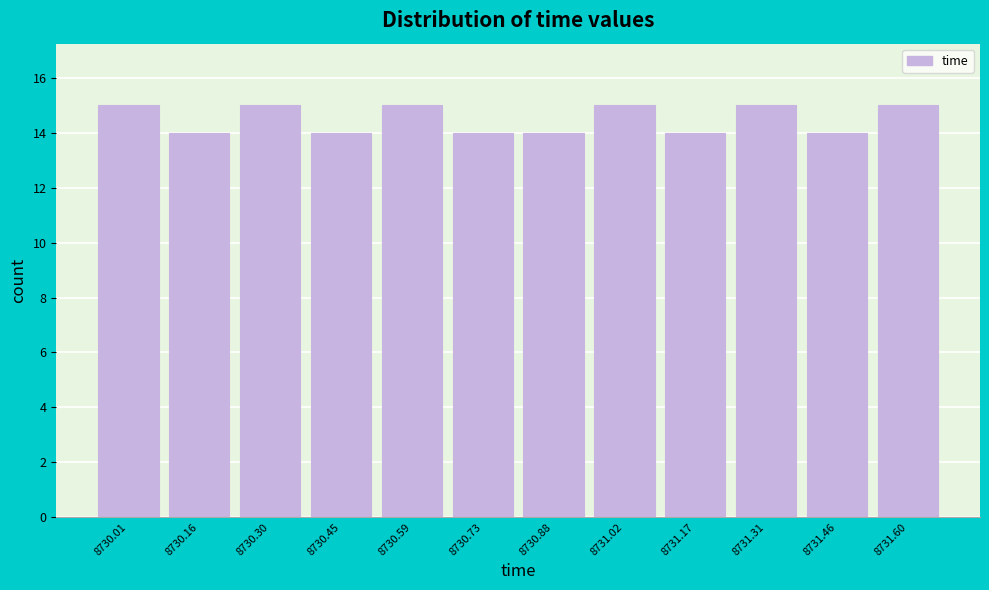

Reading left to right, extract all data points from this chart.

15	14	15	14	15	14	14	15	14	15	14	15